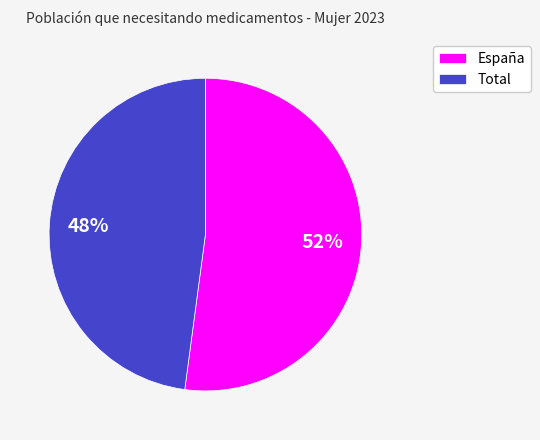

True or false: Total accounts for 48% of the total.

True